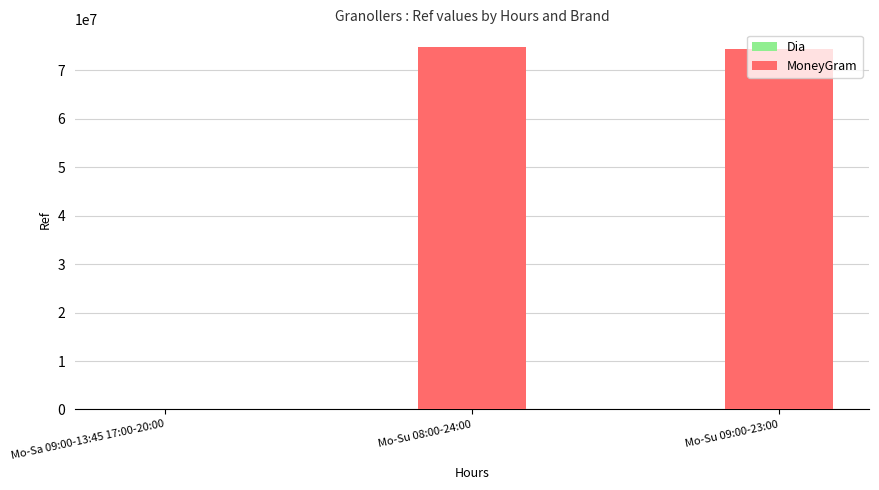

Reading left to right, list all the values displayed in this chart.

74726608	74465901